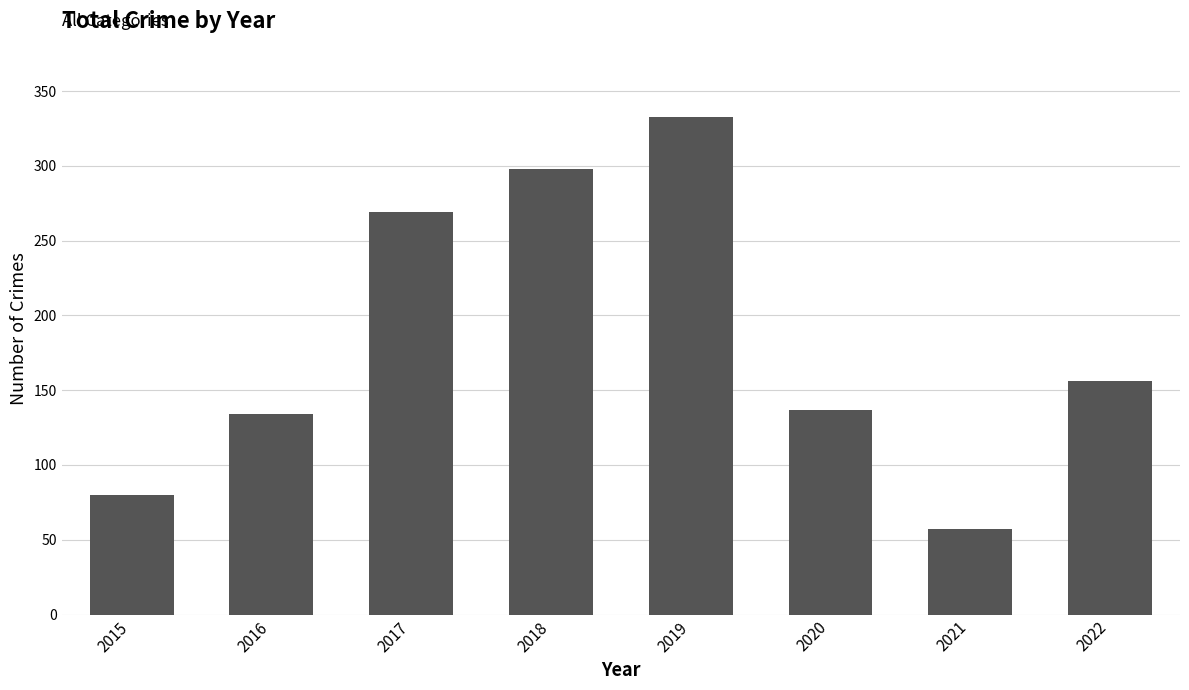

How many data points are less than 156?

4